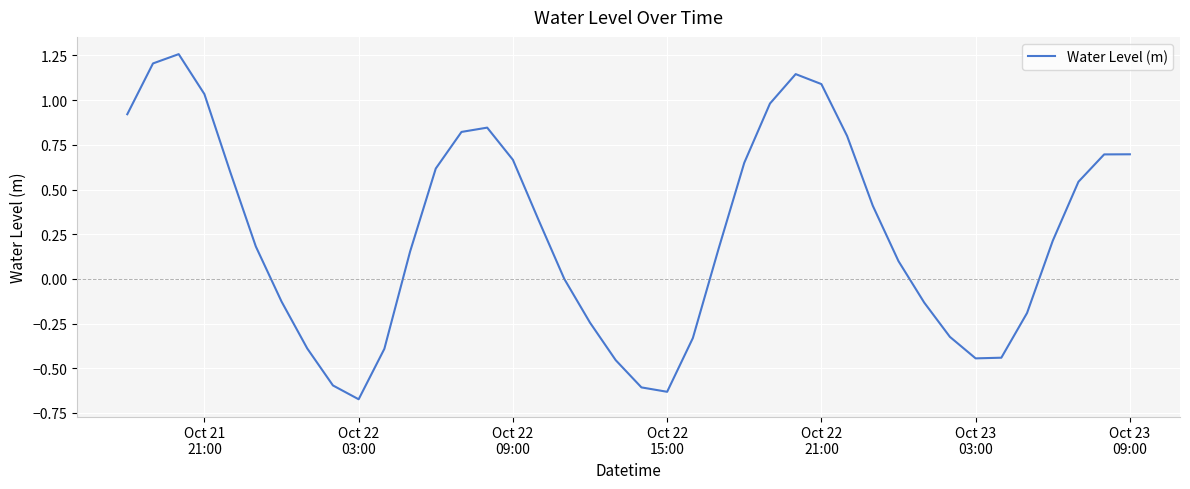

How many distinct data groups are displayed?

1